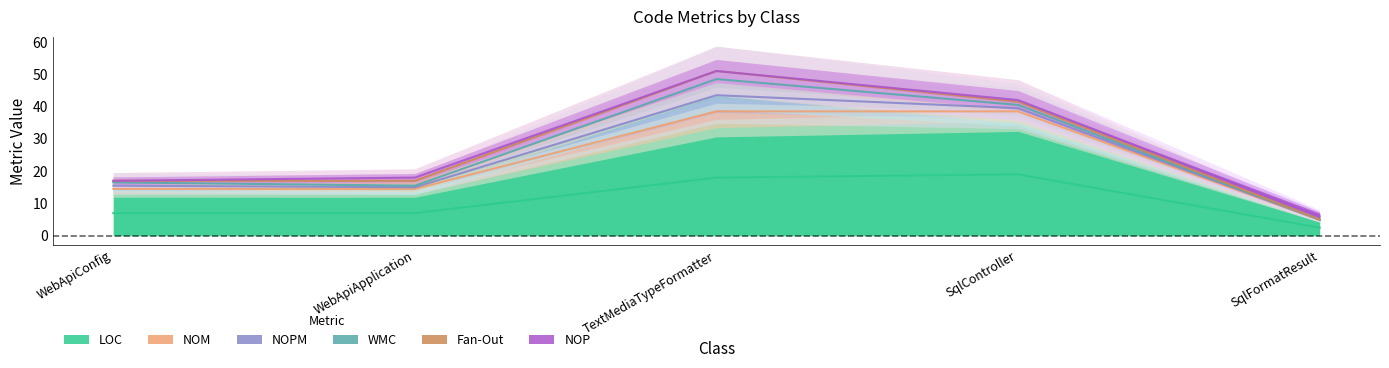

How many series are shown in this chart?

6